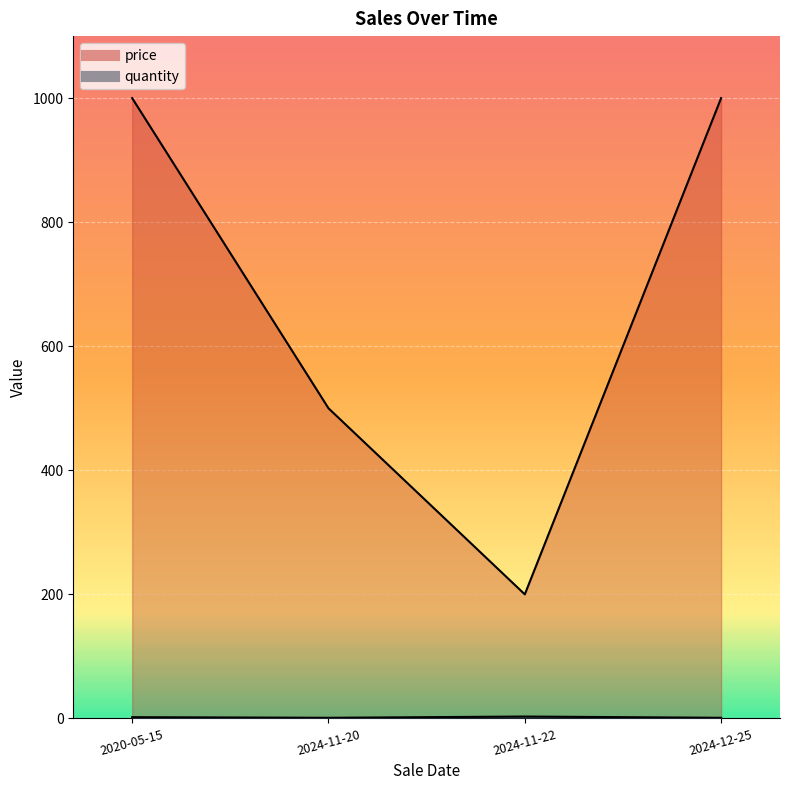

In quantity, how many points are lower than both neighbors (excluding endpoints)?

1